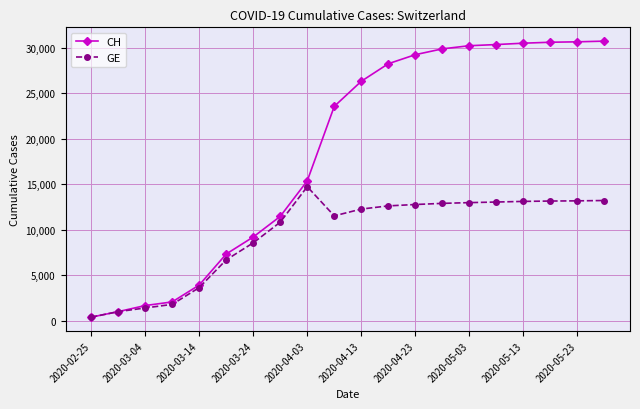

List the series in order of their overall mean, highest first.

CH, GE